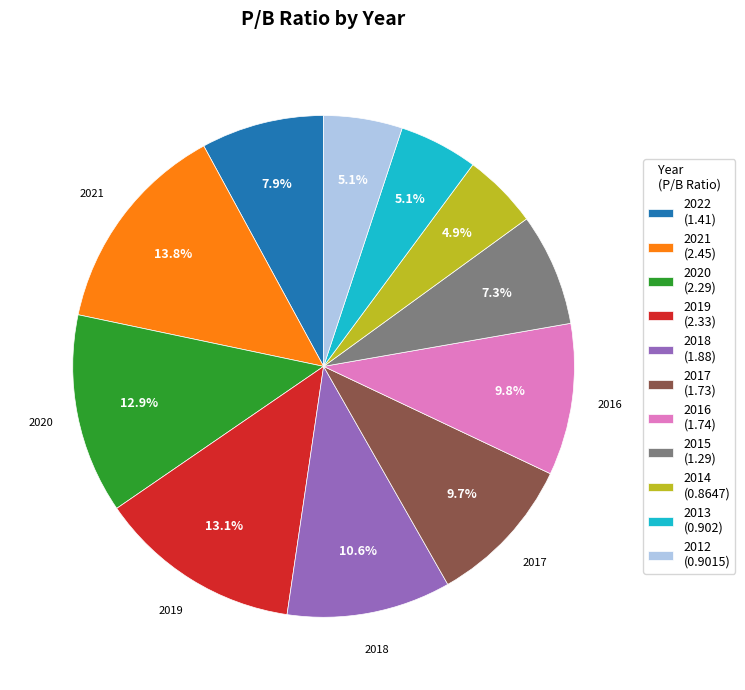

How many segments does this pie chart have?

11